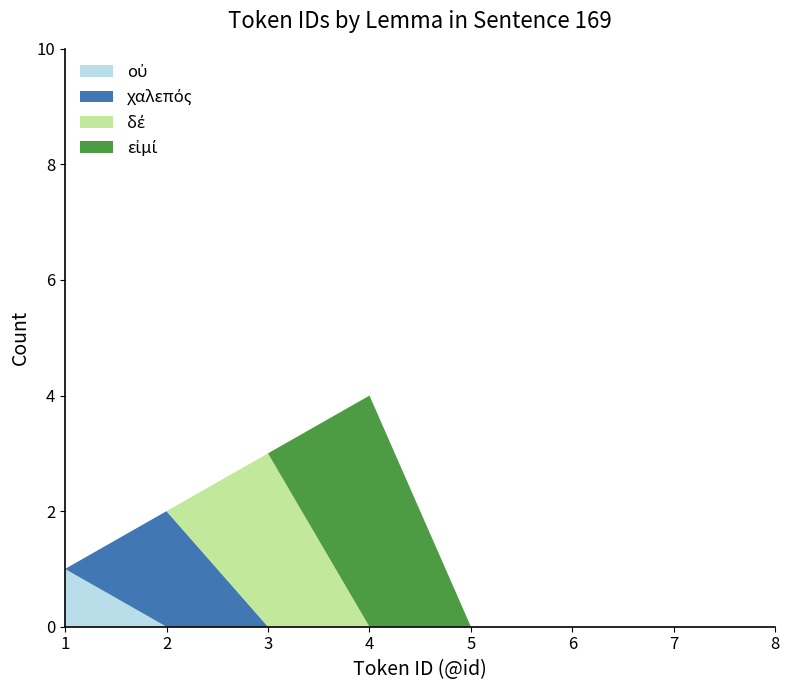

Reading left to right, extract all data points from this chart.

οὐ: 1	0	0	0	0	0	0	0
χαλεπός: 0	2	0	0	0	0	0	0
δέ: 0	0	3	0	0	0	0	0
εἰμί: 0	0	0	4	0	0	0	0